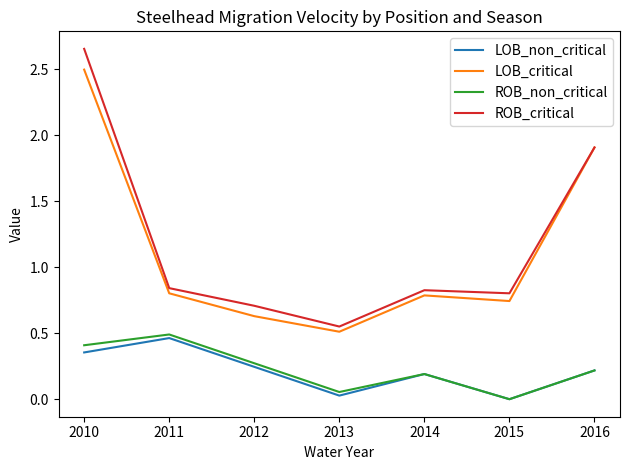

Between 2012 and 2016, which series saw the biggest shift?

LOB_critical